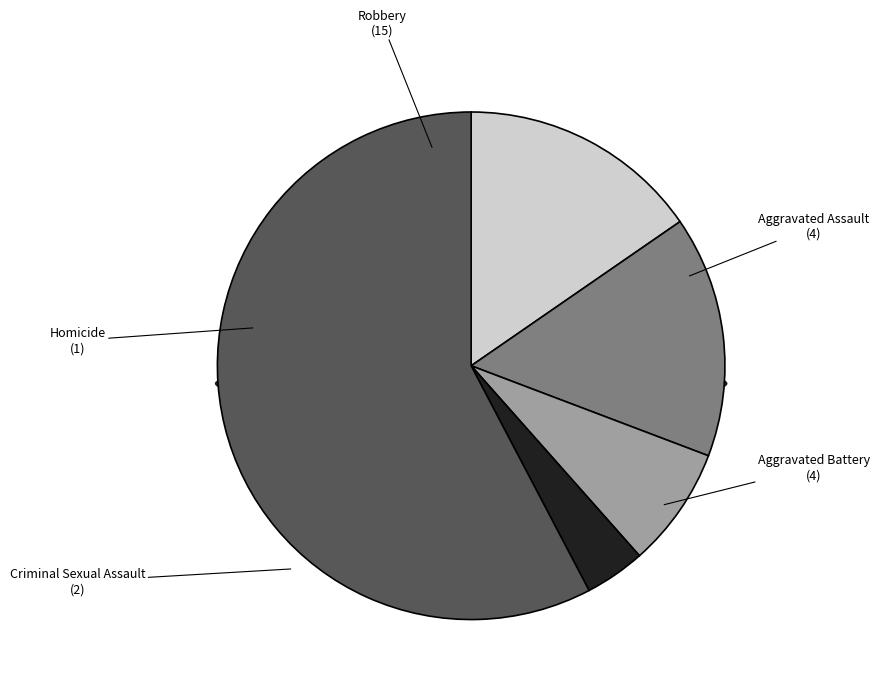

What percentage is NOT represented by Homicide?

96.2%